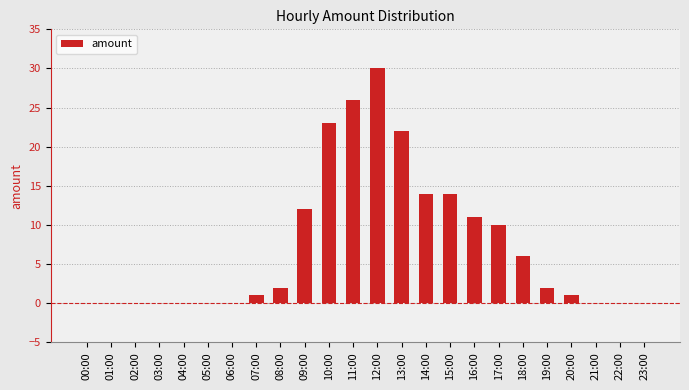

What is the sum of all values?

174